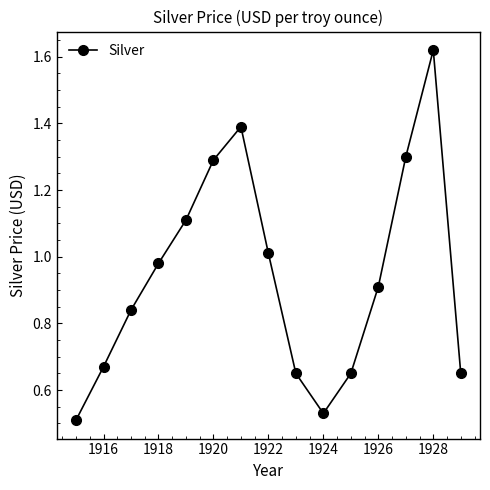

What is the difference between the maximum and minimum values?

1.1